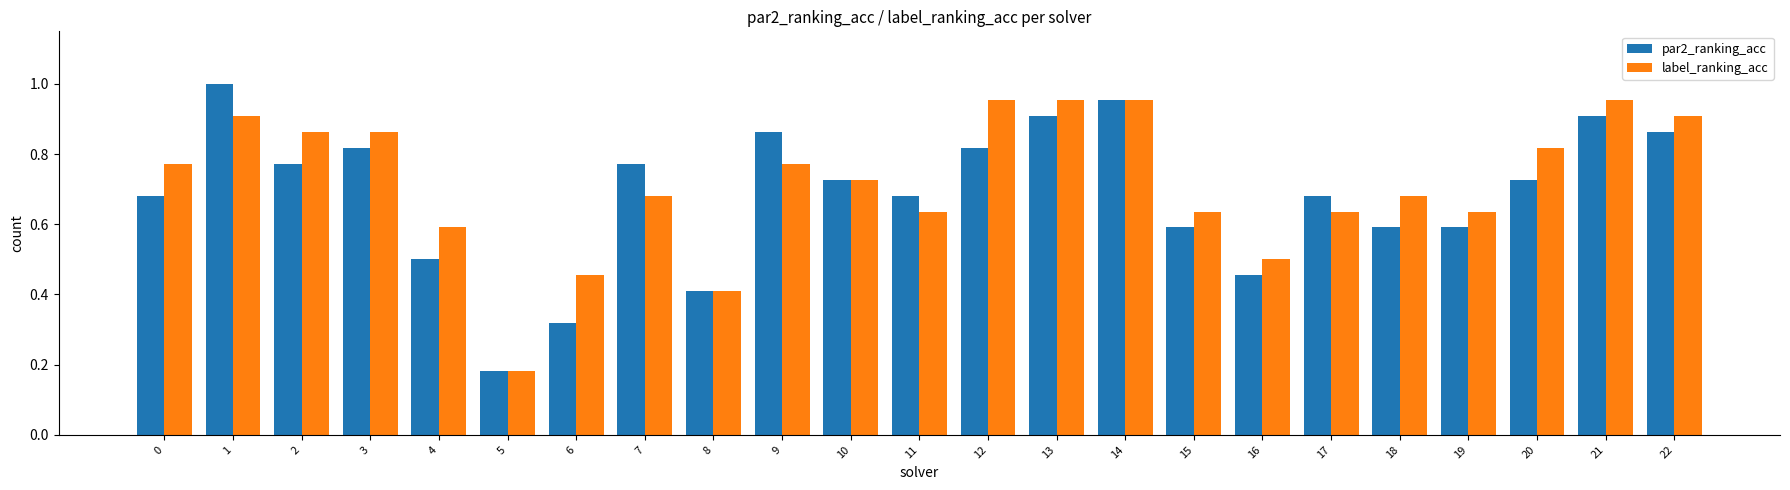

Rank the series at 2 from highest to lowest value.

label_ranking_acc, par2_ranking_acc